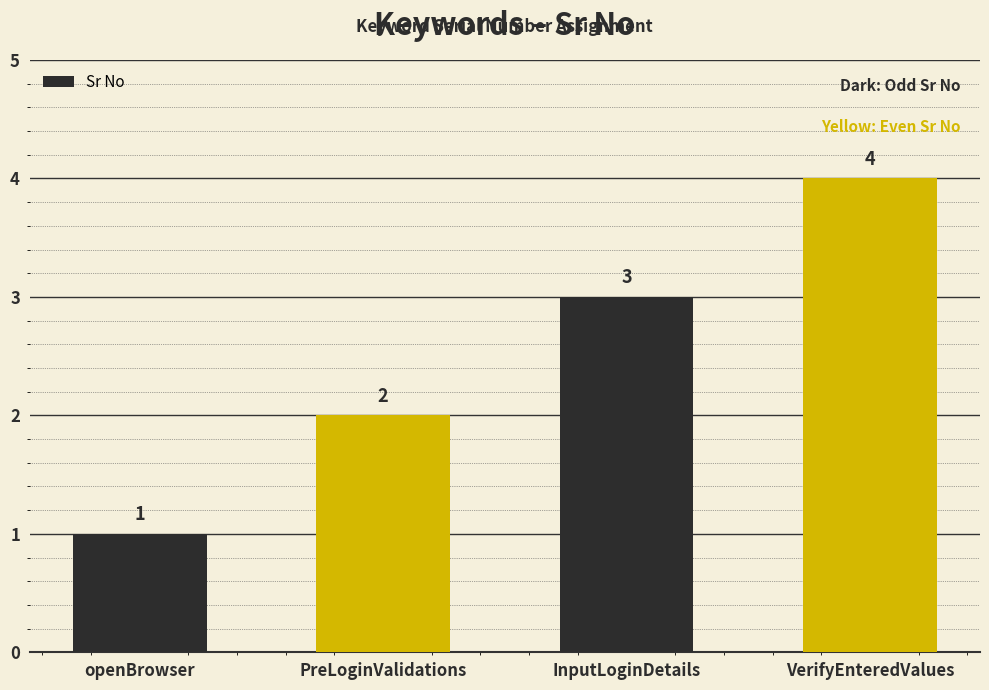

What is the ratio of the value at VerifyEnteredValues to the value at InputLoginDetails?

1.3